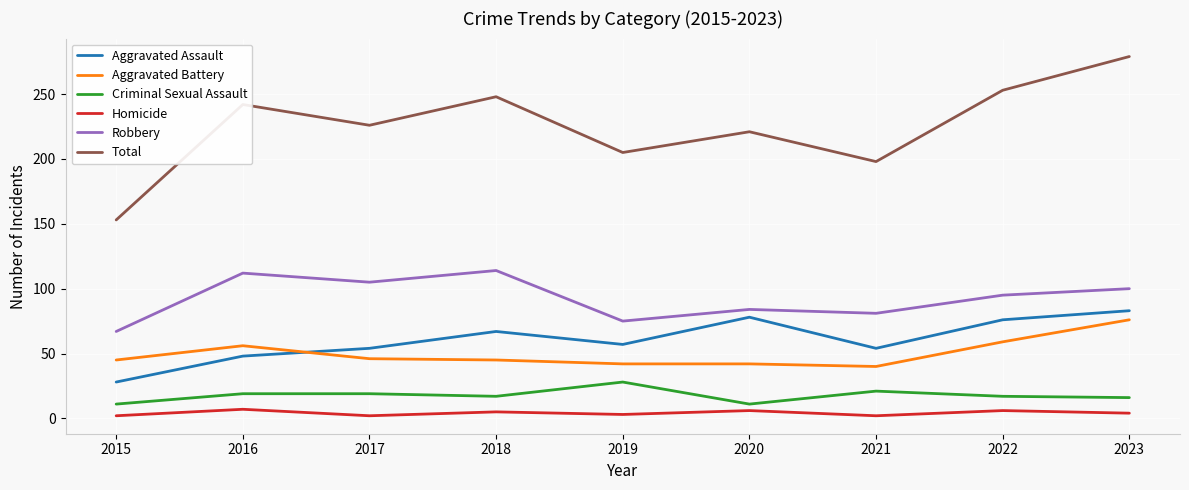

What is the total value across all series at 2020?

442